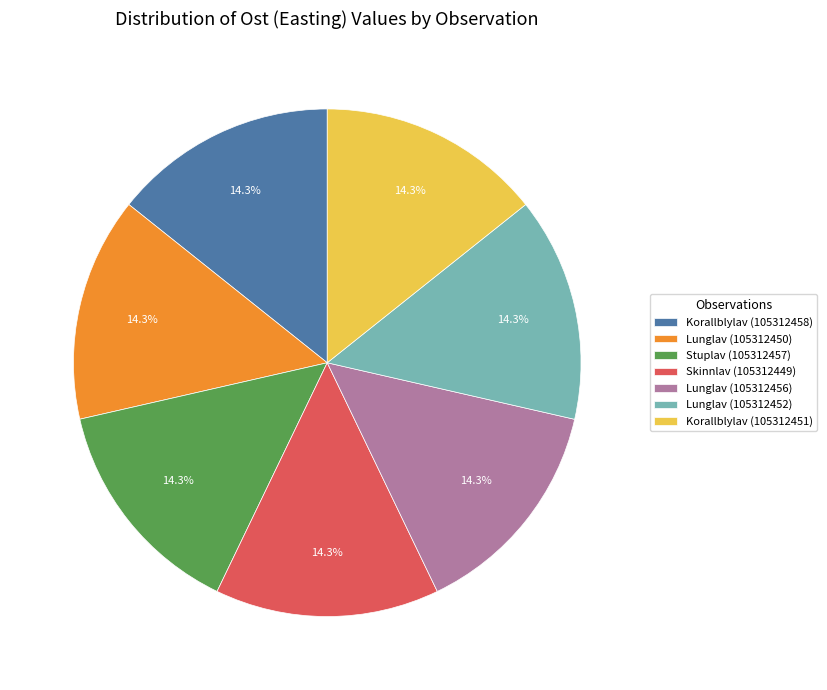

Is there any slice that represents more than half of the pie?

No